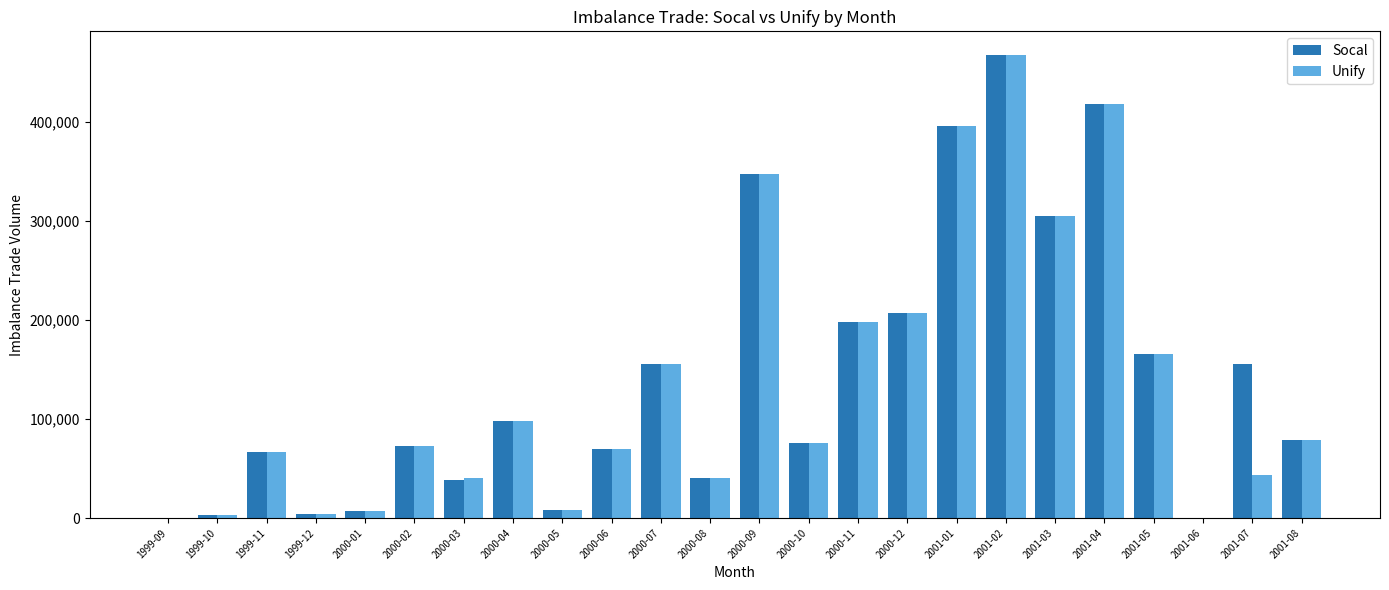

Does the chart contain stacked bars?

No